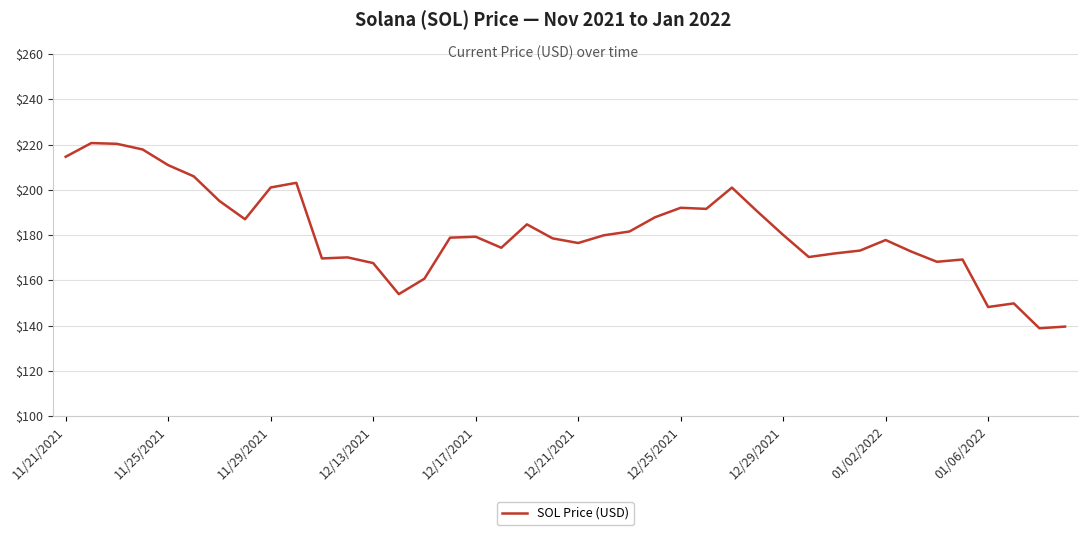

What is the minimum value shown in the chart?

138.8